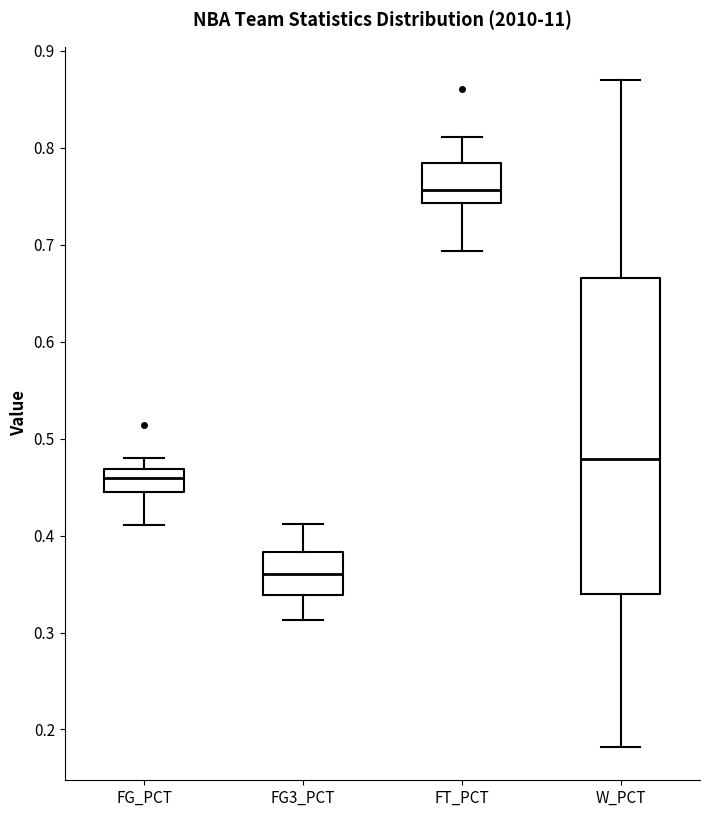

Which box is the tallest, from its lower edge to its upper edge?

W_PCT